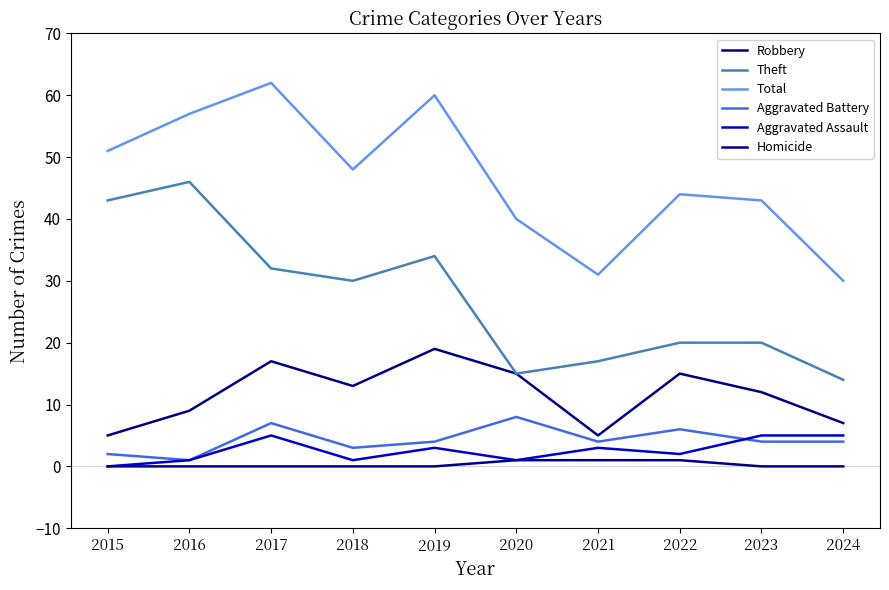

What is the sum of the Aggravated Assault values at 2024 and 2016?

6